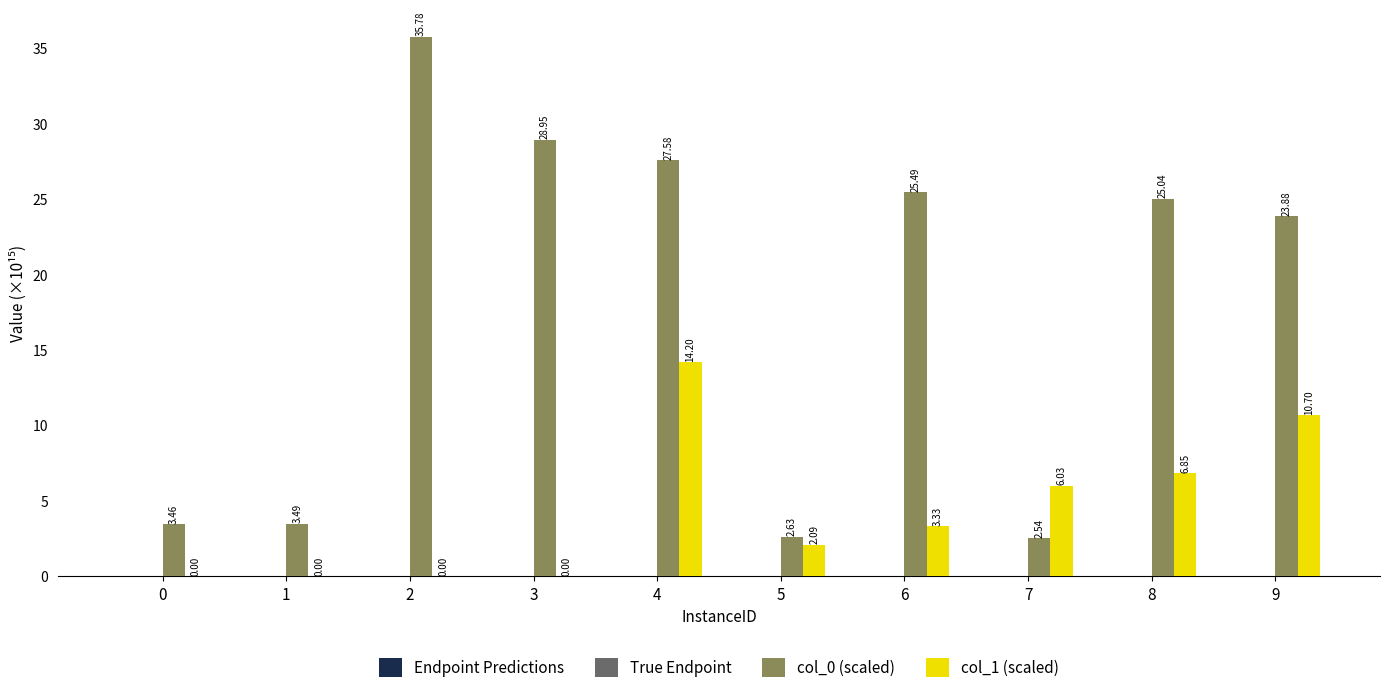

What is the sum of all col_1 (scaled) values?

43.2